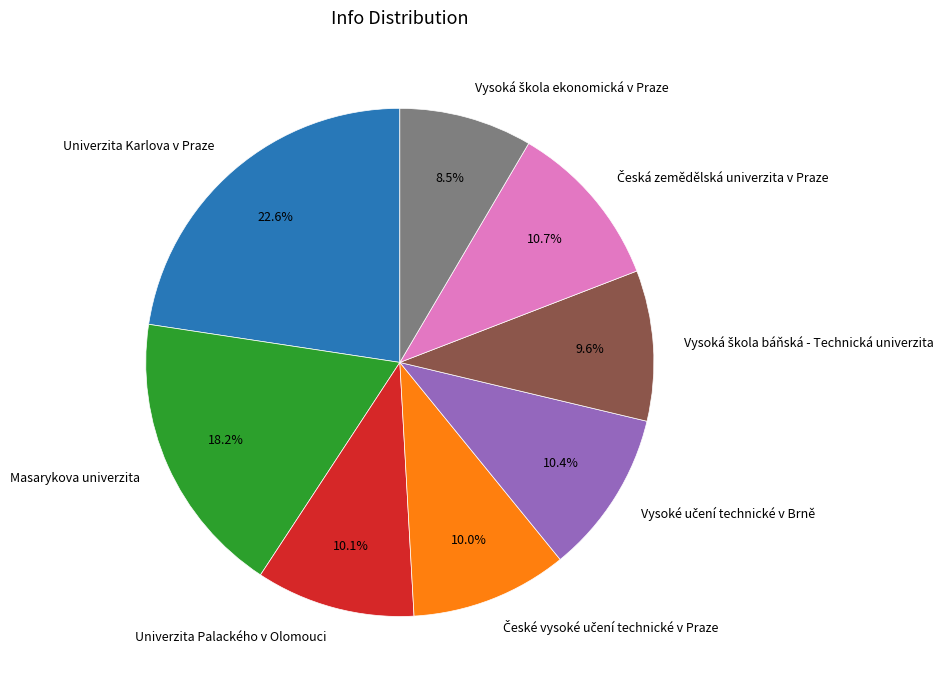

What is the total percentage of Univerzita Palackého v Olomouci and Univerzita Karlova v Praze?

32.7%